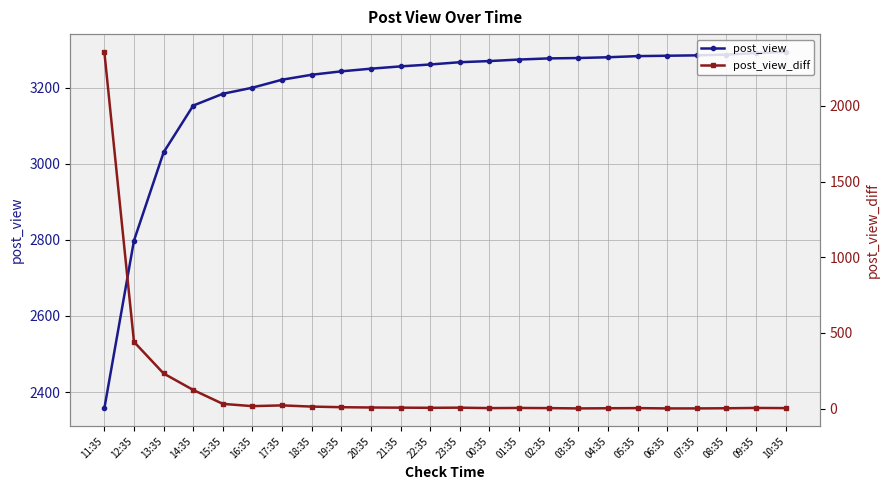

What is the sum of the post_view_diff values at 19:35 and 14:35?

132